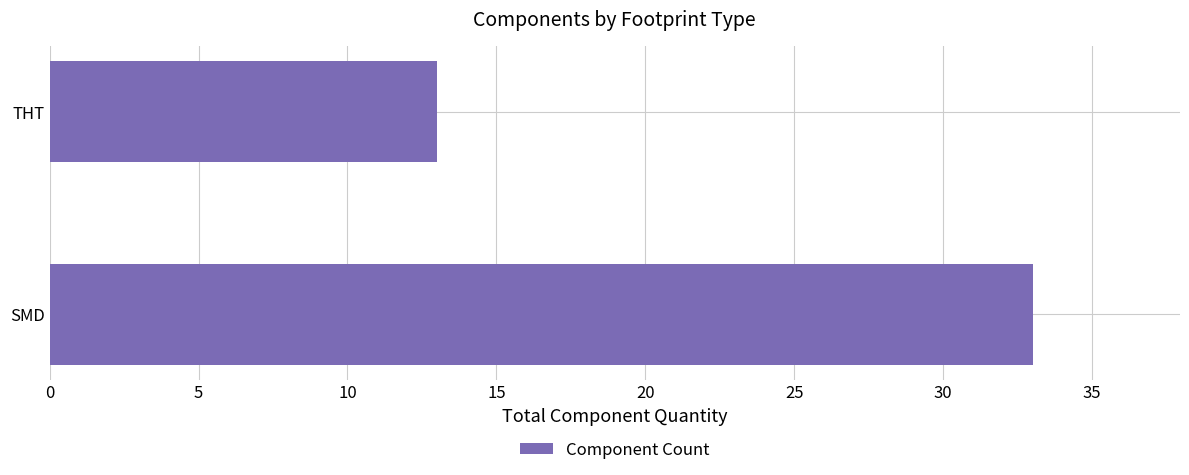

The chart shows a value of 33 at SMD. True or false?

True